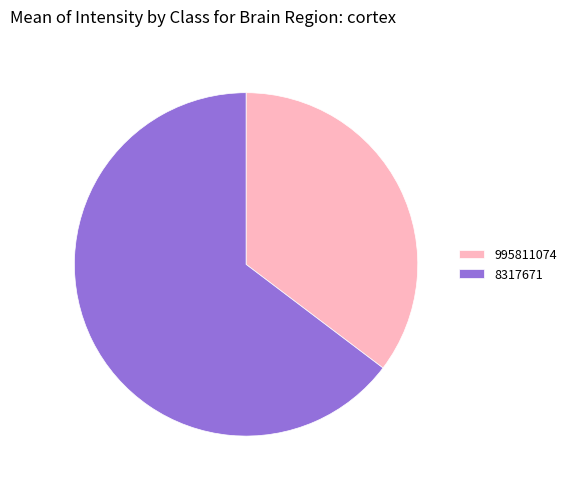

Approximately how many times larger is the value at 995811074 compared to 8317671?

0.5